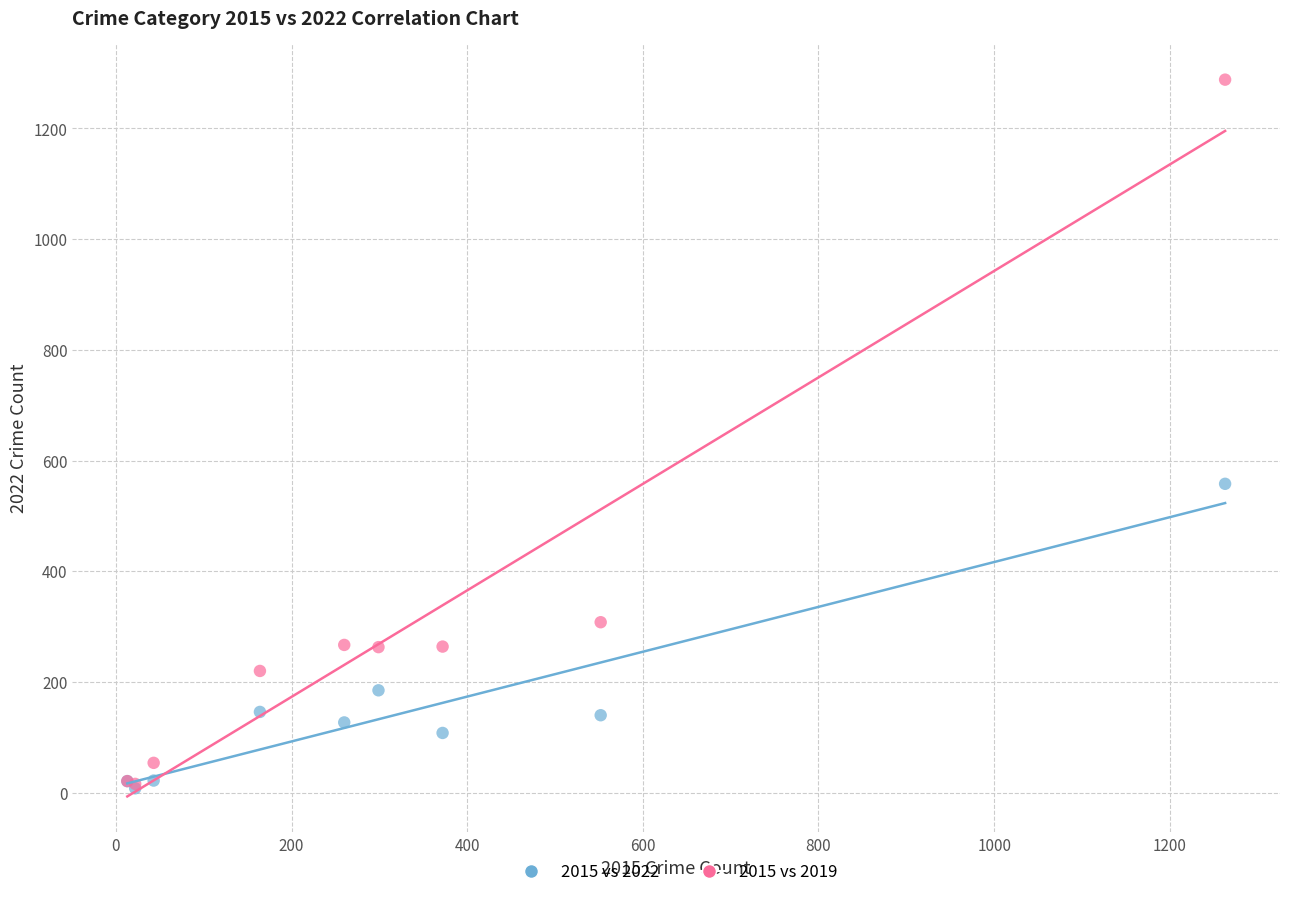

Across all series, what Y value is closest to 648?

558